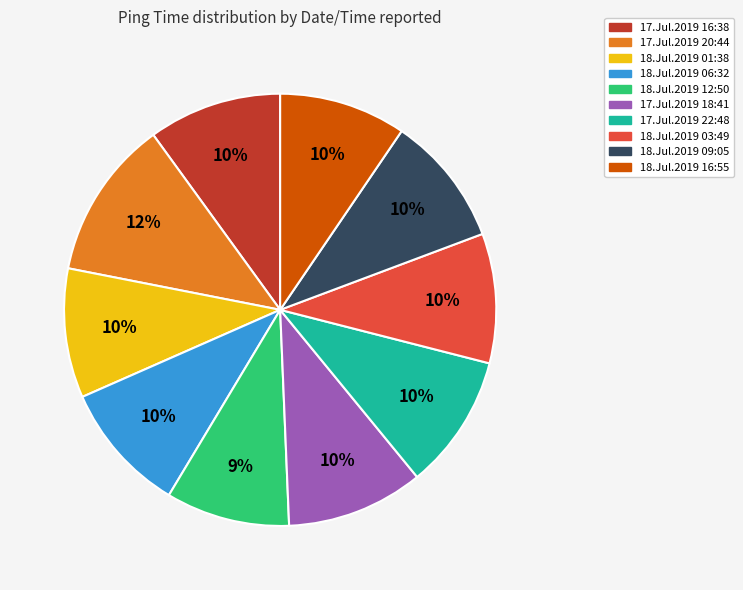

Combined, do 17.Jul.2019 18:41 and 18.Jul.2019 12:50 account for over 50%?

No